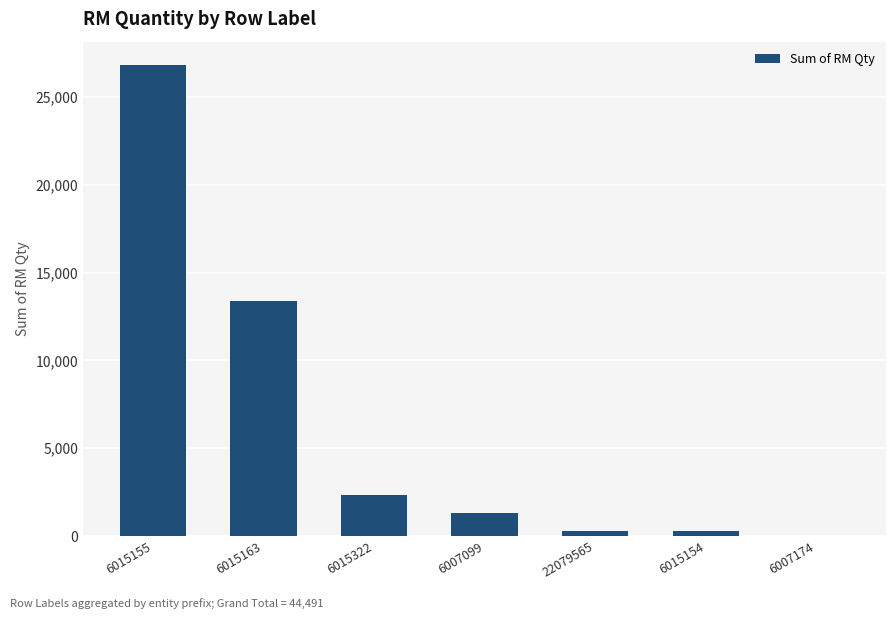

The chart shows a value of 13391.5 at 6015163. True or false?

True